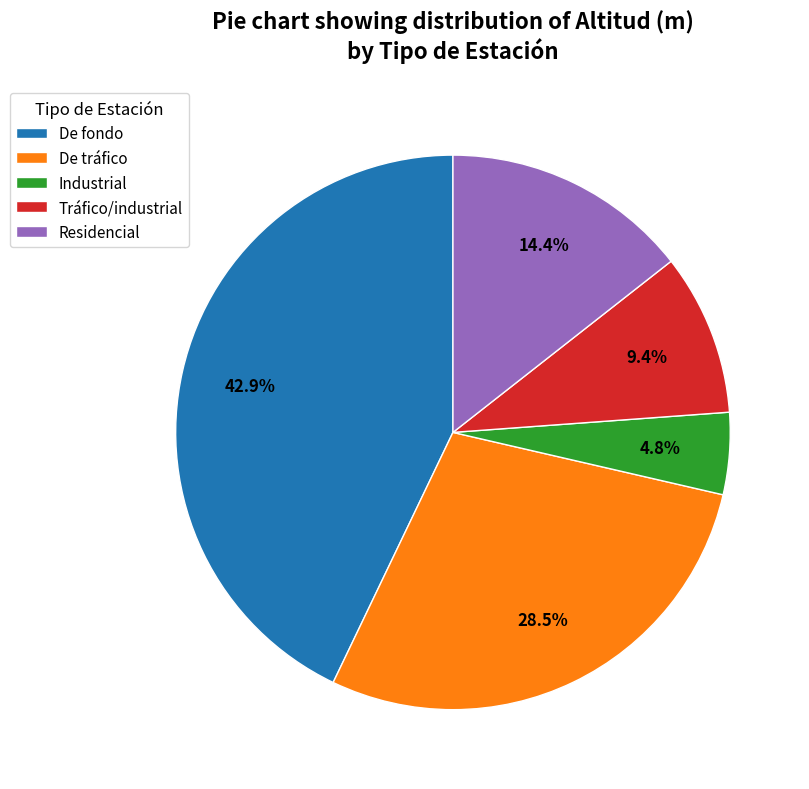

Which category has the biggest portion of the pie?

De fondo